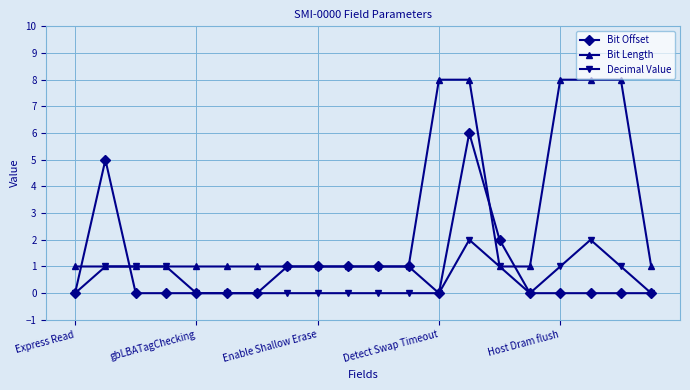

Rank the series by their maximum value, from lowest to highest.

Decimal Value, Bit Offset, Bit Length